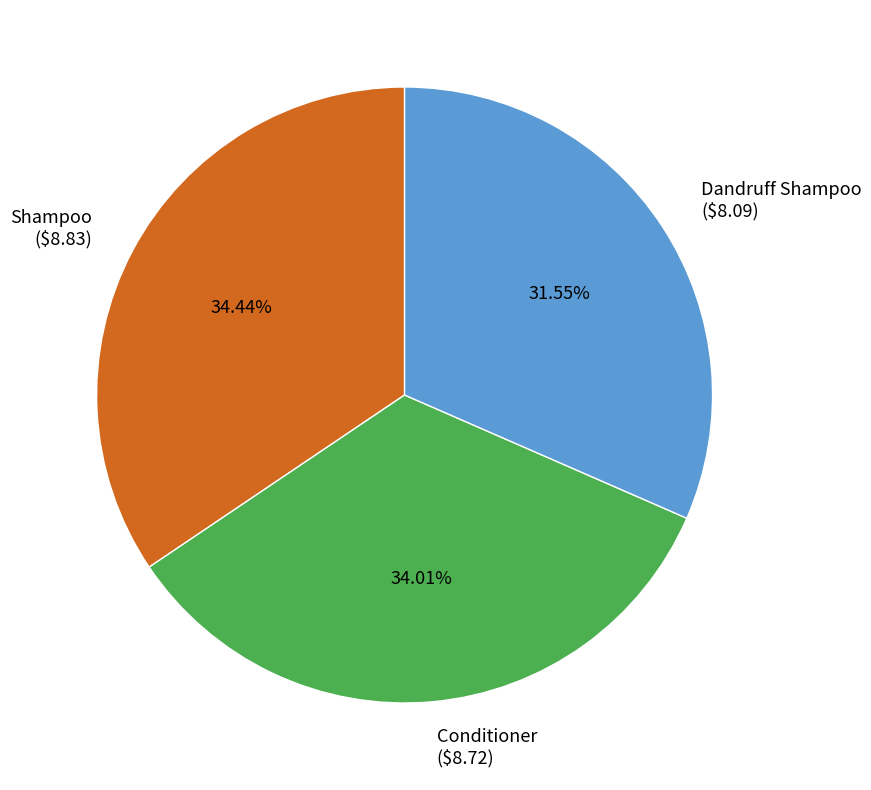

What is the ratio of the value at Shampoo to the value at Conditioner?

1.0